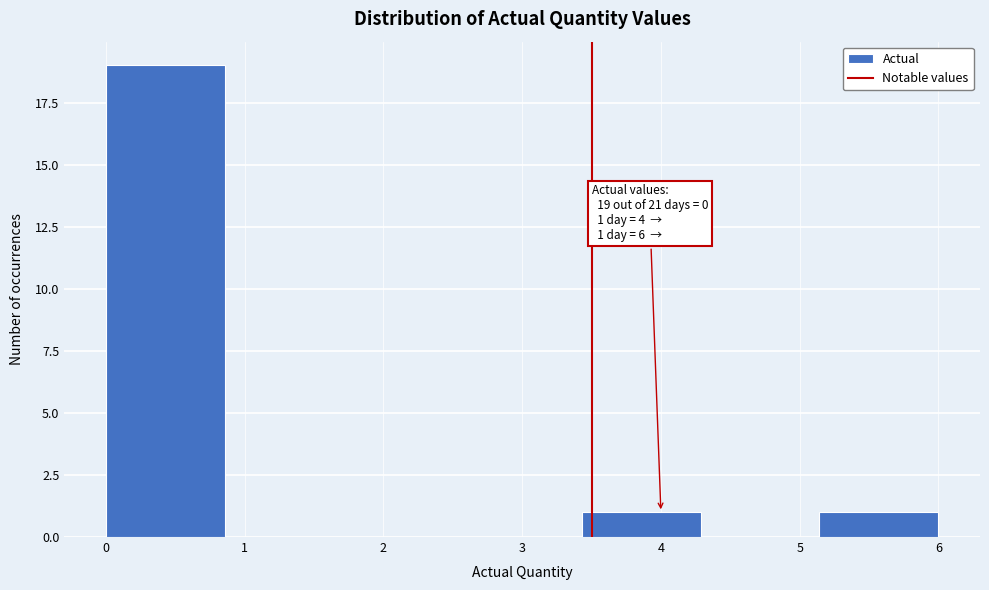

Which range on the x-axis has the tallest bar?

0.0 to 0.9